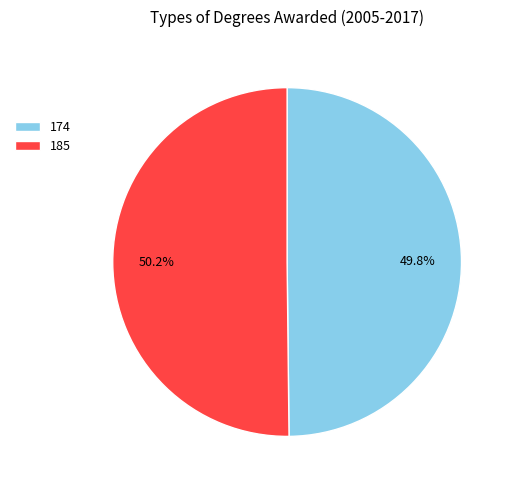

Does any single category account for the majority?

Yes